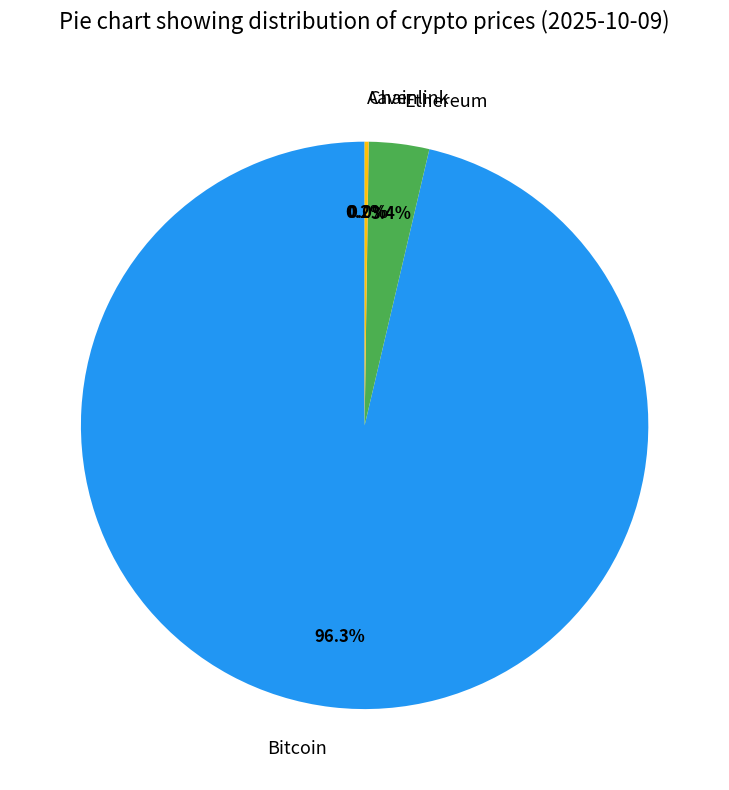

What is the largest slice in the pie chart?

Bitcoin